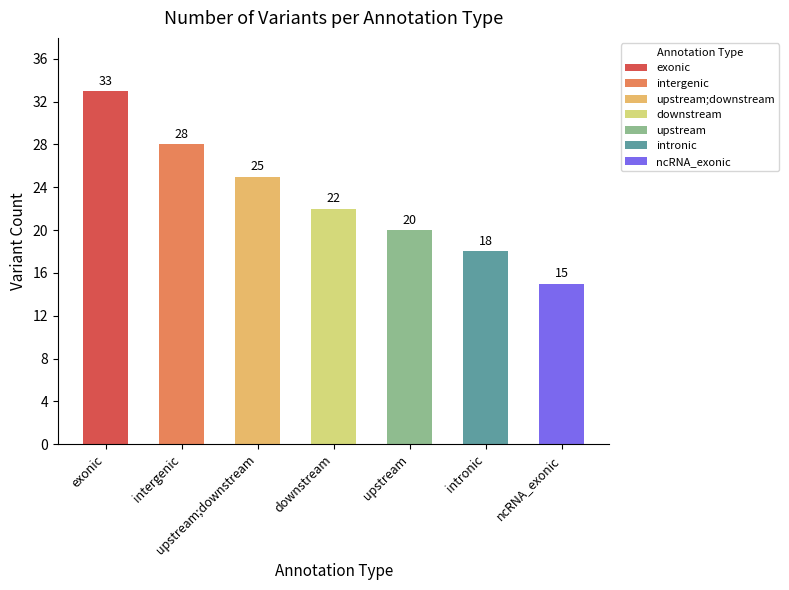

What is the change in value from upstream;downstream to intronic?

-7